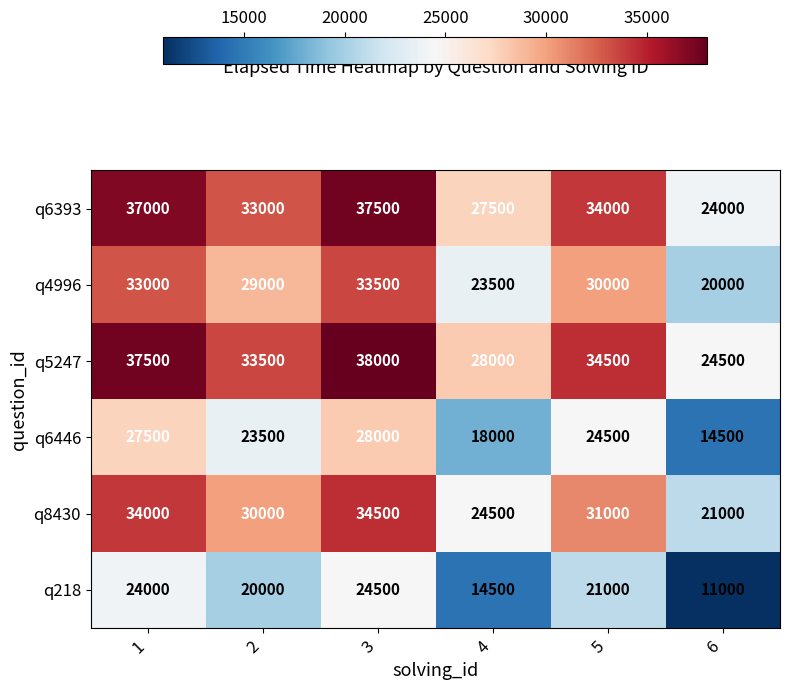

At how many categories does at least one series exceed 17836?

6